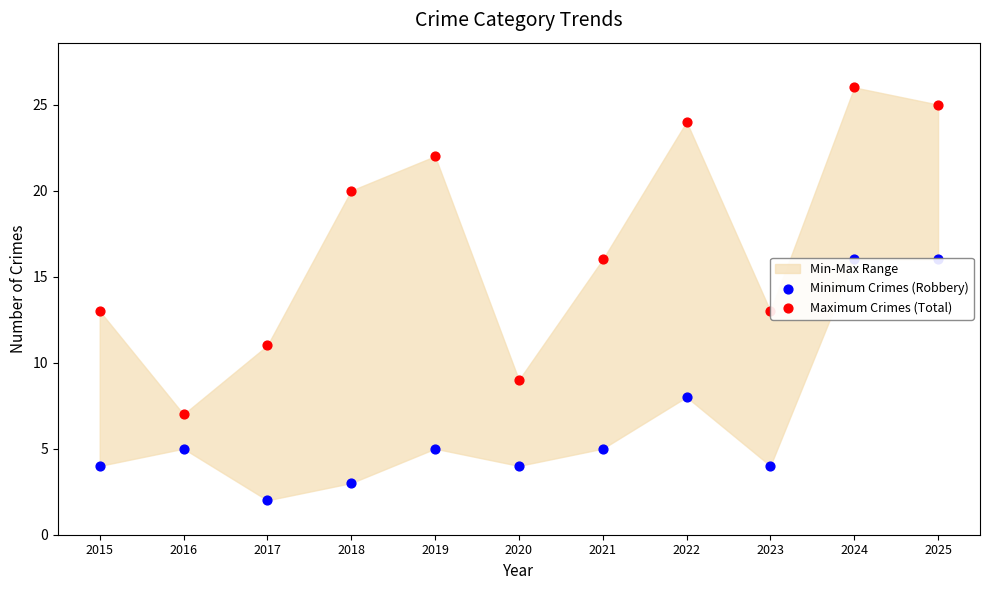

What is the total value across all series at 2017?

13